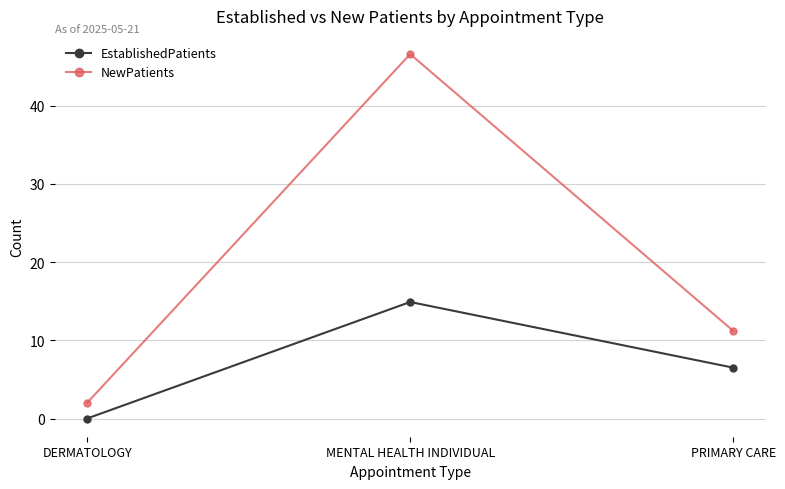

What position from the left is MENTAL HEALTH INDIVIDUAL?

2